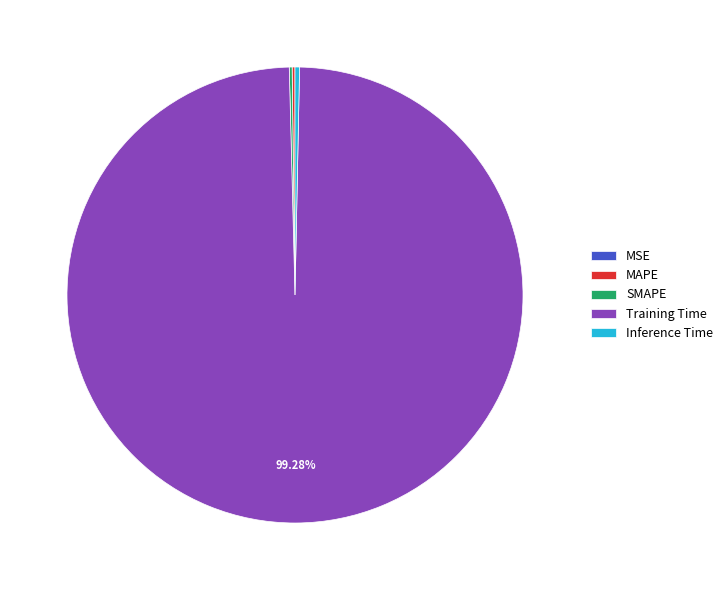

Between Inference Time and Training Time, which is larger?

Training Time